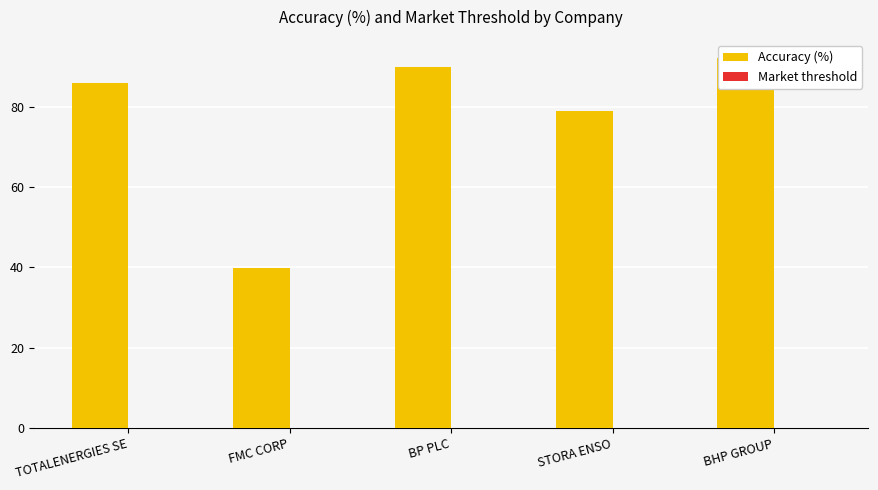

Reading left to right, transcribe all the data shown in this chart.

Accuracy (%): 86.0	39.9	89.9	78.9	92.1
Market threshold: 0.1	0.0	0.0	0.0	0.1